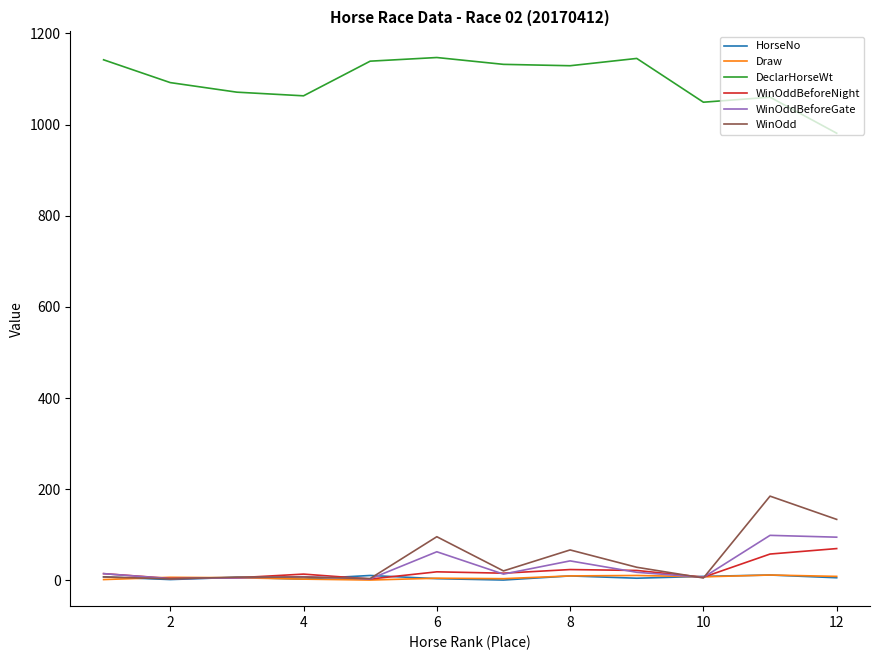

What is the average value of the WinOddBeforeGate series?

31.3